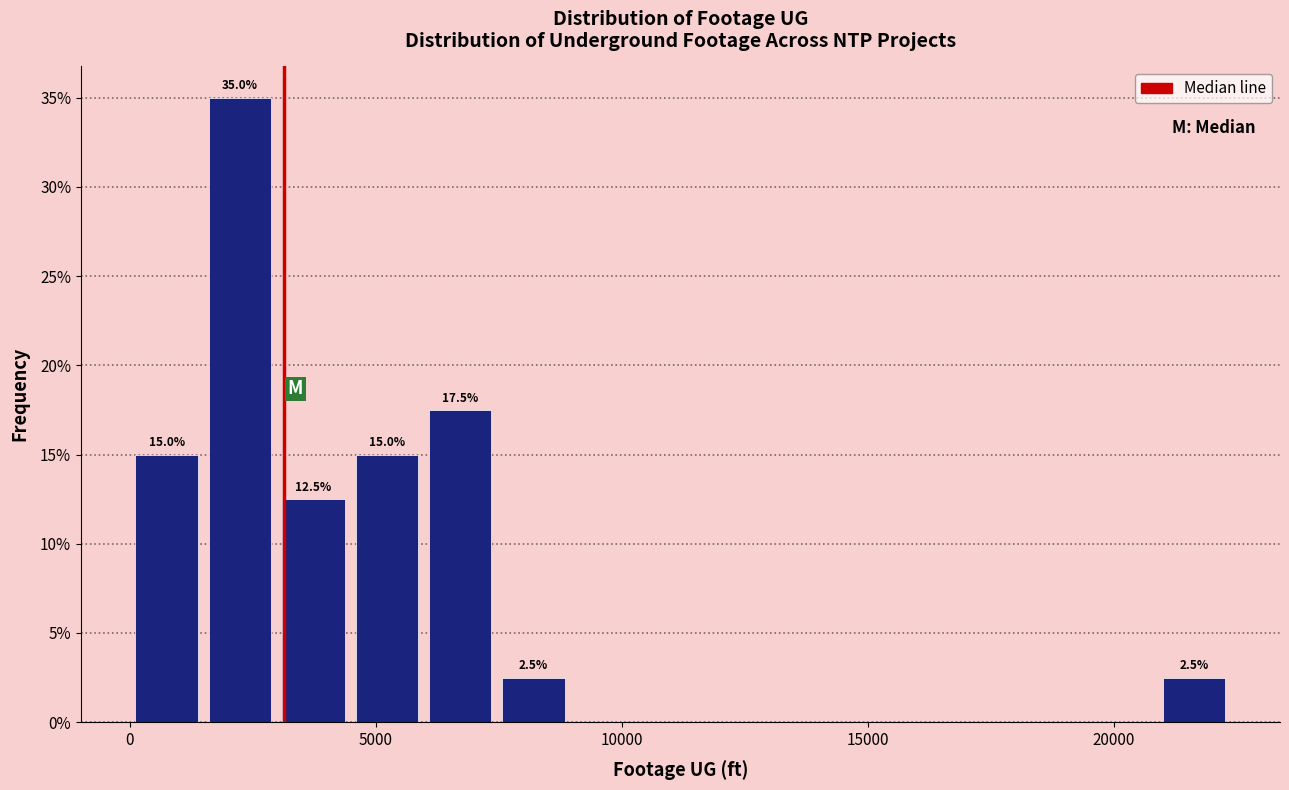

Around what value on the x-axis is the tallest bar? Give the approximate position of its centre, as read against the axis.

2000